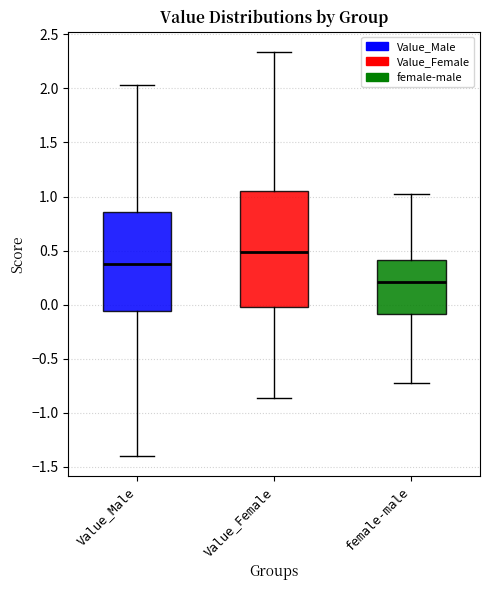

Reading left to right, transcribe this box plot: for each box, give where its median line is, the range the box spans, and where its two whiskers end, as read against the y-axis. The values are not printed on the chart, so give them approximately, as read against the axis.

Value_Male: median 0.40, box -0.05 to 0.85, whiskers -1.40 to 2.05
Value_Female: median 0.50, box 0.00 to 1.05, whiskers -0.85 to 2.35
female-male: median 0.20, box -0.10 to 0.40, whiskers -0.70 to 1.00